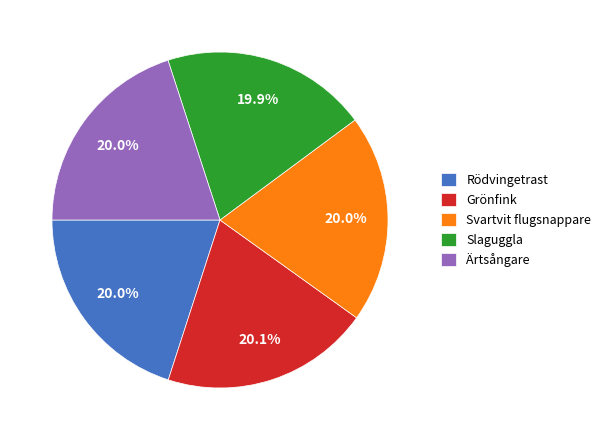

Is there a majority slice in this chart?

No